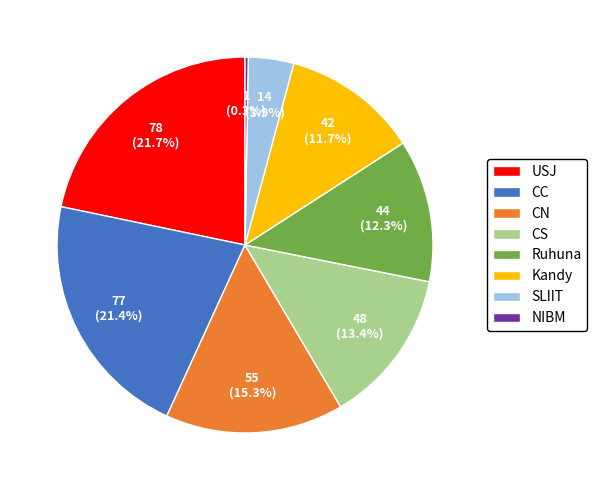

Count the number of slices in the pie.

8